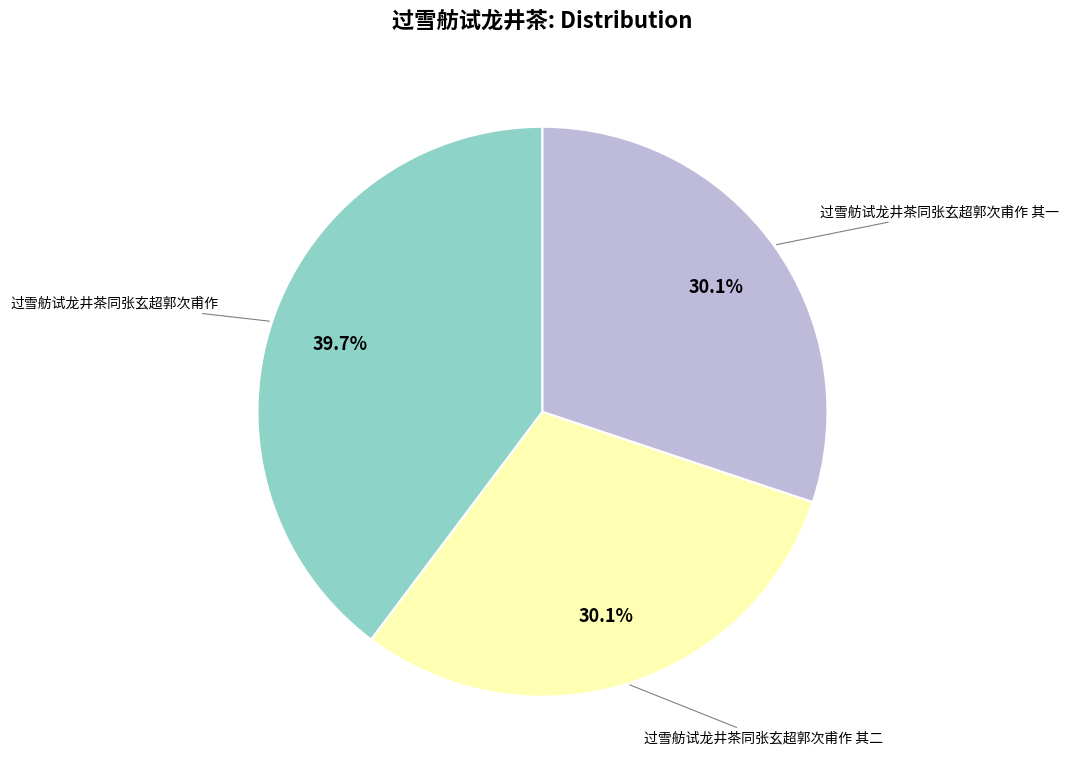

Does any single category account for the majority?

No